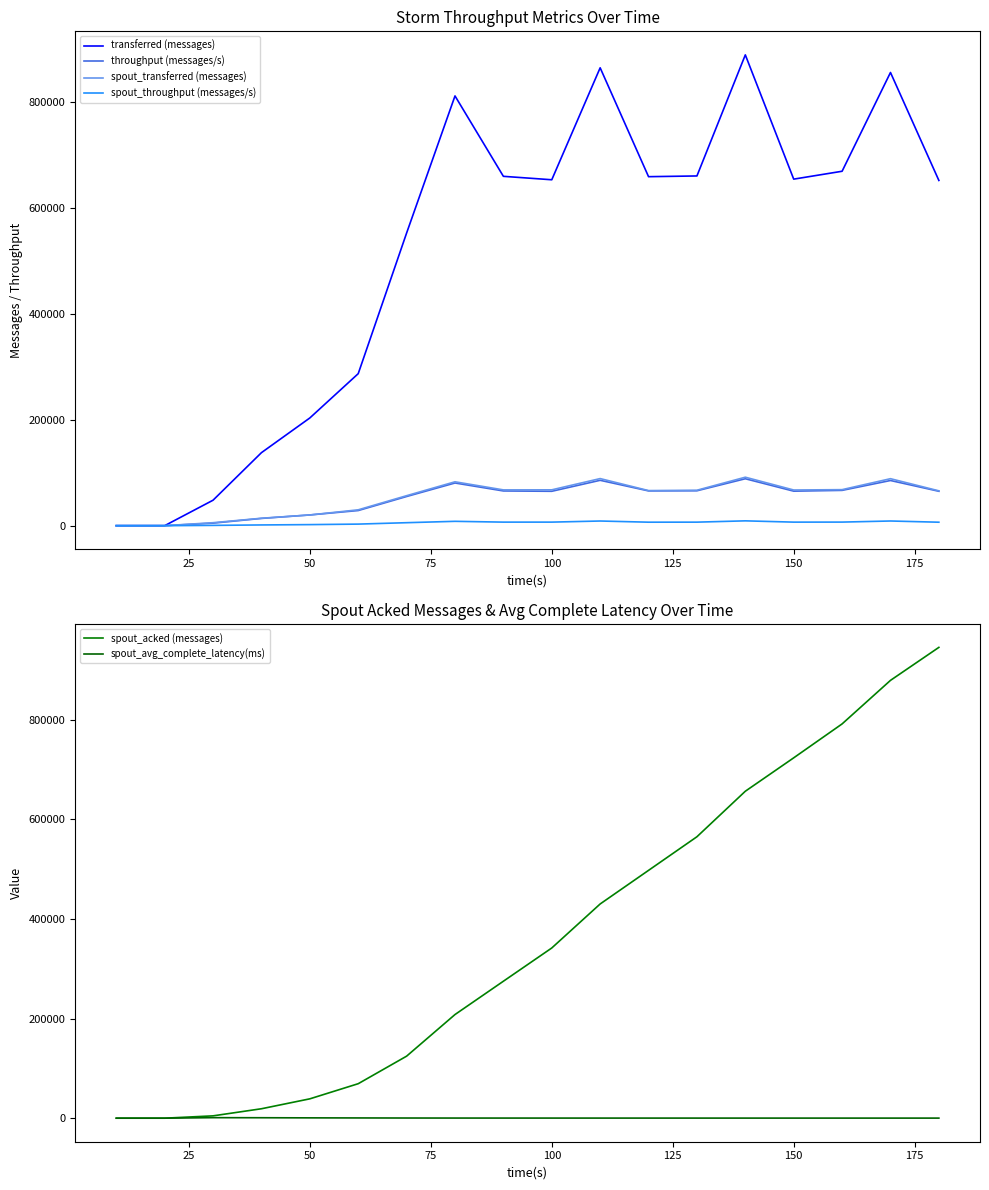

The value of transferred (messages) at 150 is 653580. True or false?

True